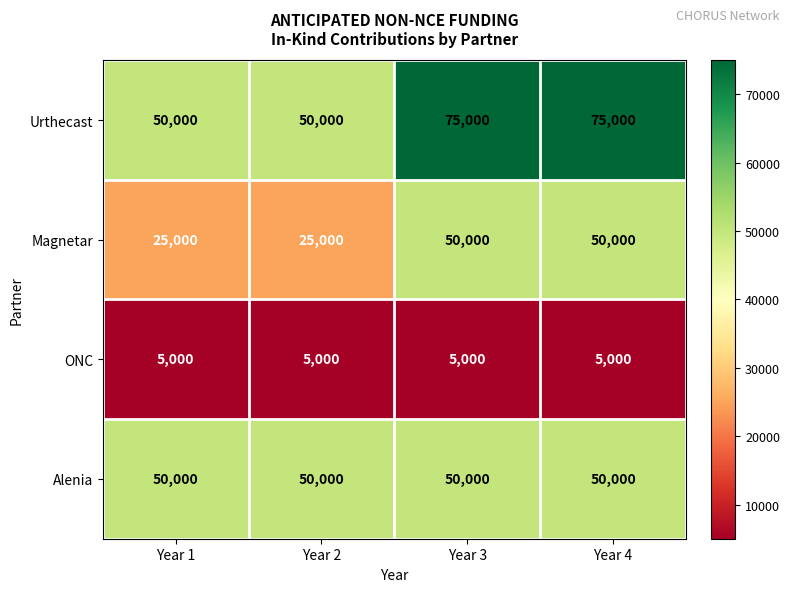

Reading right to left, what are all the values shown in this chart?

Urthecast: Year 4=75000	Year 3=75000	Year 2=50000	Year 1=50000
Magnetar: Year 4=50000	Year 3=50000	Year 2=25000	Year 1=25000
ONC: Year 4=5000	Year 3=5000	Year 2=5000	Year 1=5000
Alenia: Year 4=50000	Year 3=50000	Year 2=50000	Year 1=50000